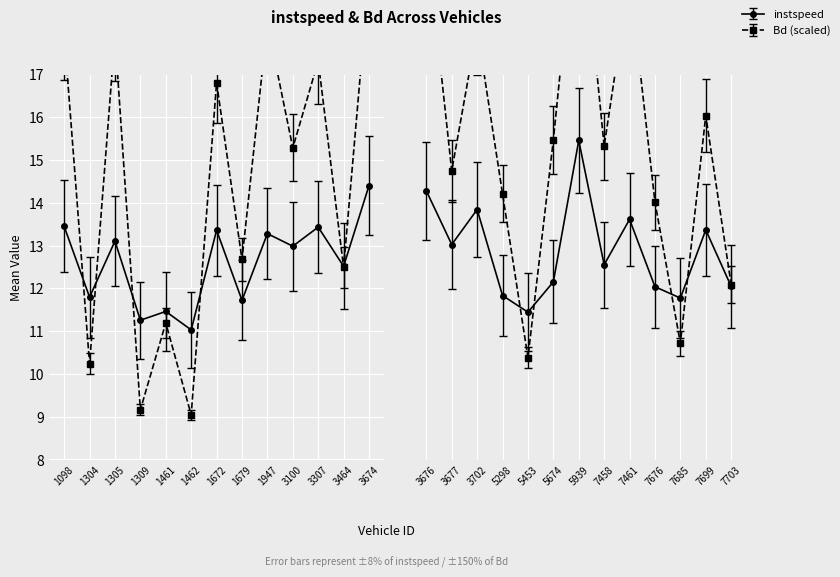

How many interior local peaks does the instspeed series have?

10